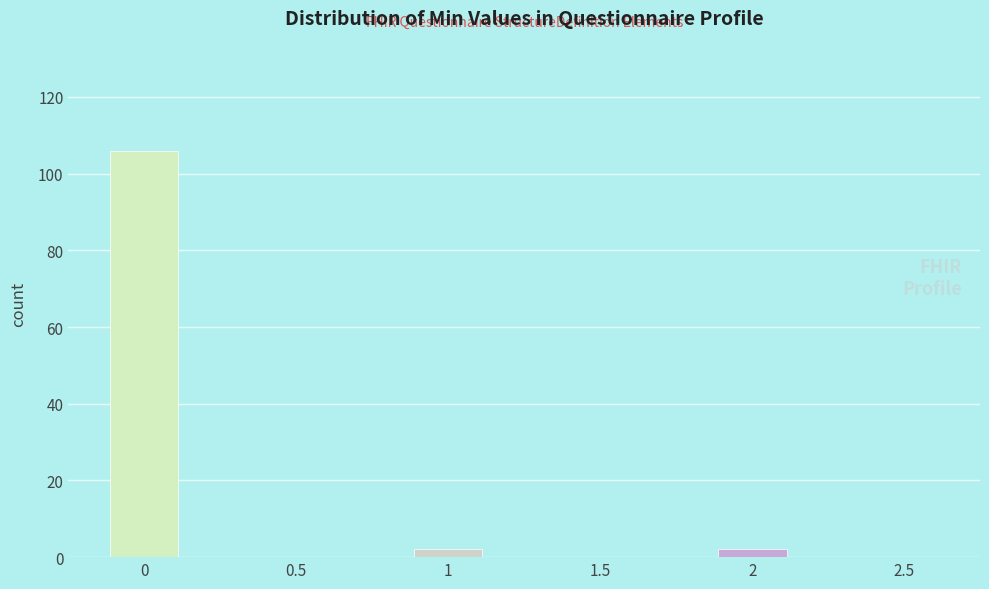

Reading right to left, extract all data points from this chart.

2.5=0	2=2	1.5=0	1=2	0.5=0	0=106